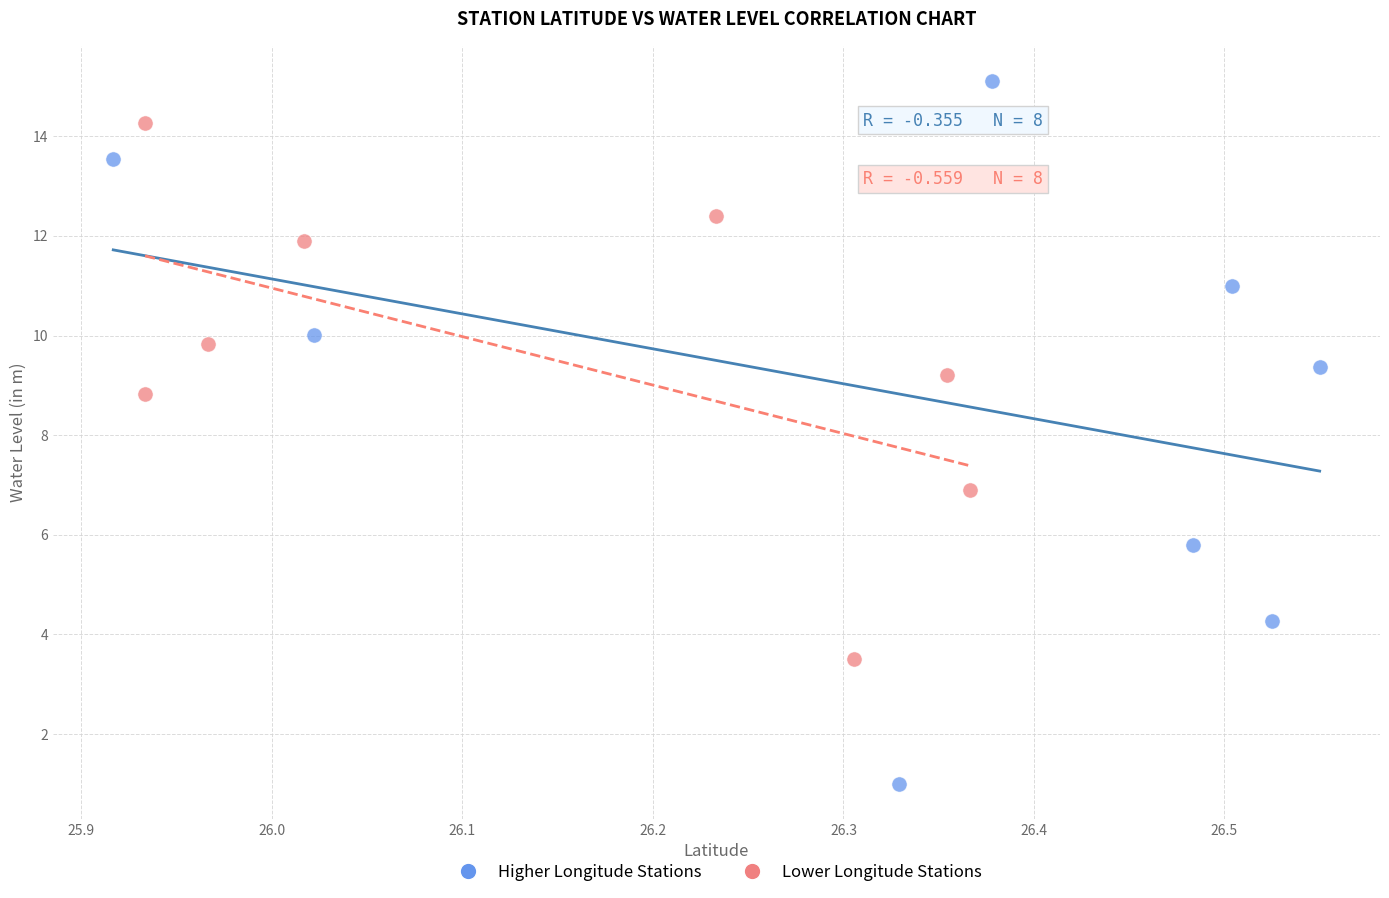

Which series has the largest Y range (max minus min)?

Higher Longitude Stations